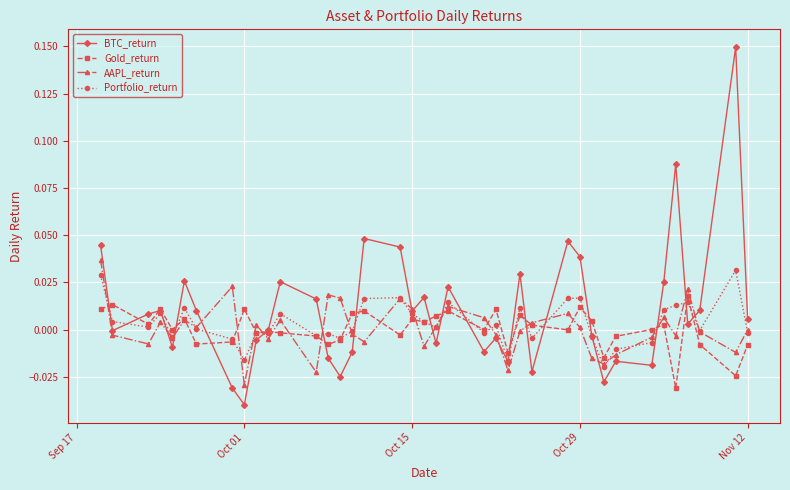

True or false: AAPL_return has more than 0 interior local peaks.

True